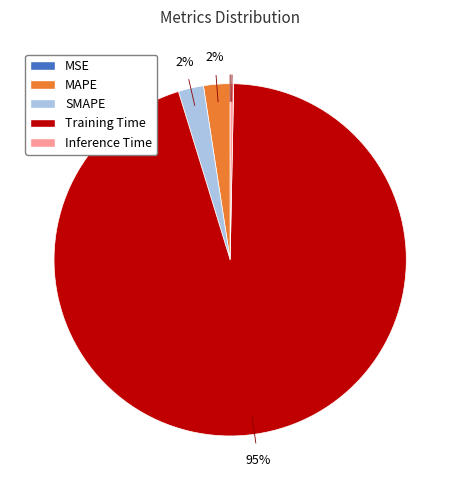

Is it true that SMAPE is 2% of the pie?

True